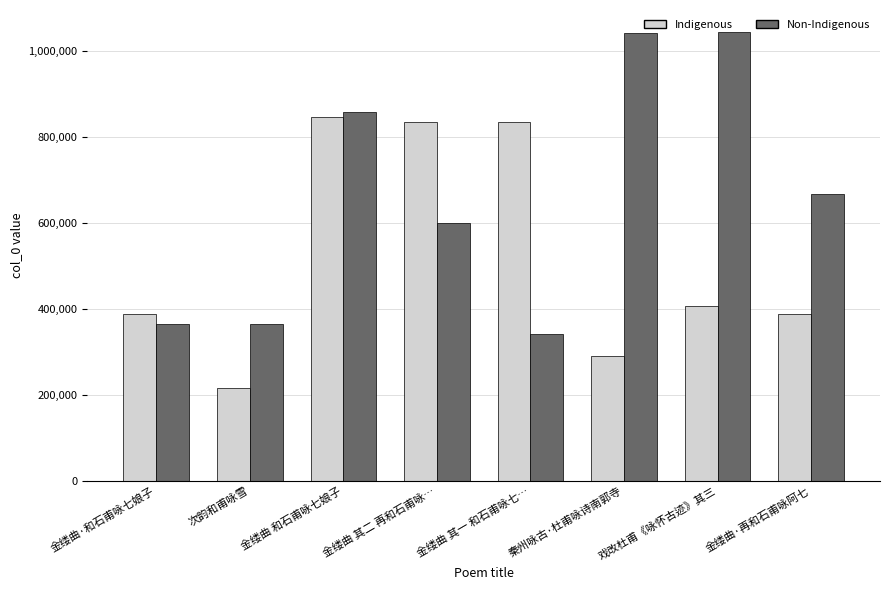

What is the sum of the Non-Indigenous values at 金缕曲·和石甫咏七娘子 and 戏改杜甫《咏怀古迹》其三?

1407645